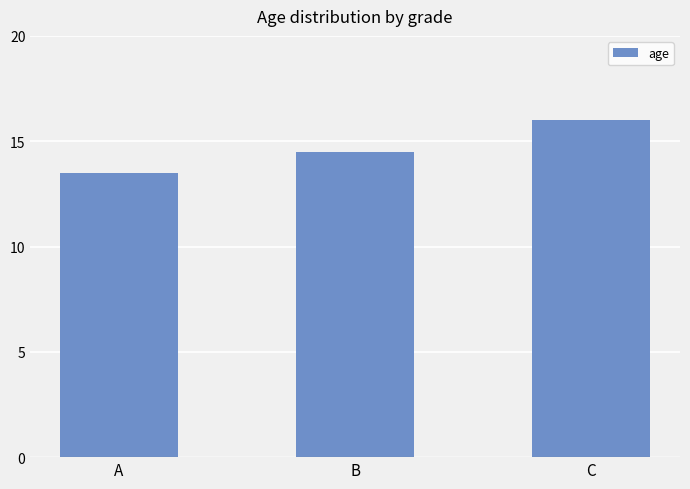

Rank the categories by value from highest to lowest.

C, B, A